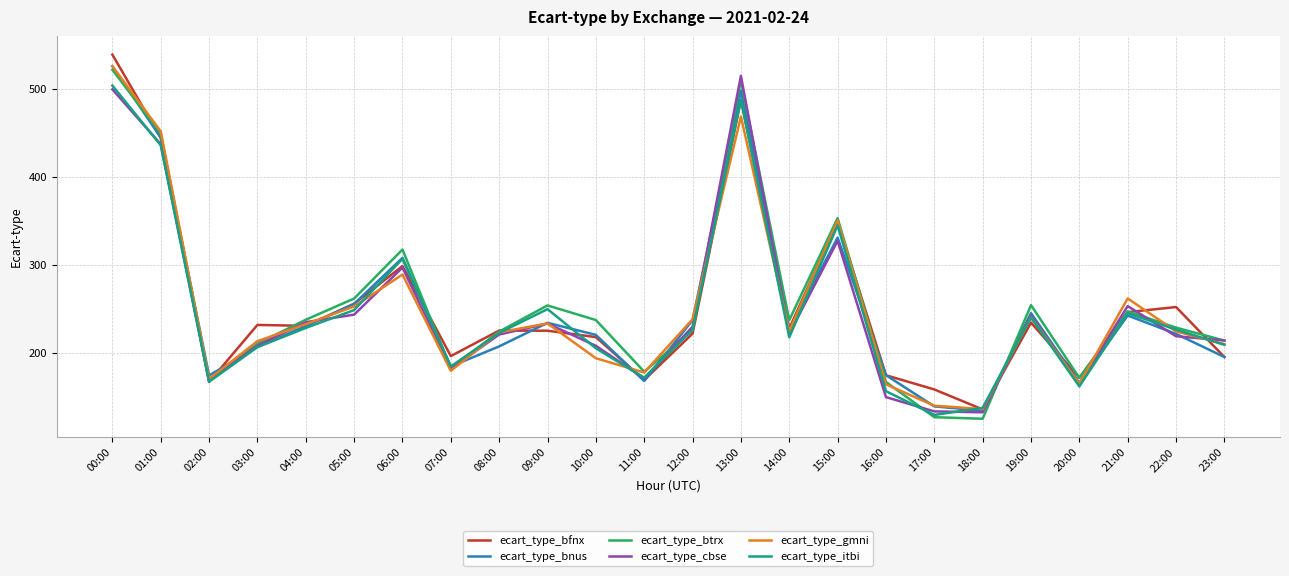

What value does the ecart_type_bfnx series have at 22:00?

252.0